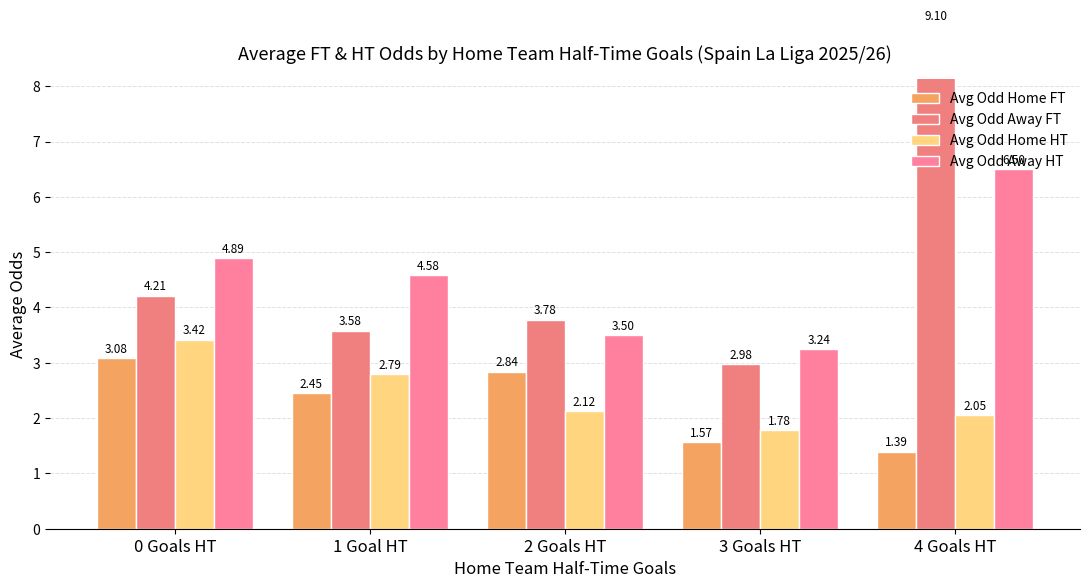

Reading right to left, what are all the values shown in this chart?

Avg Odd Home FT: 4 Goals HT=1.4	3 Goals HT=1.6	2 Goals HT=2.8	1 Goal HT=2.5	0 Goals HT=3.1
Avg Odd Away FT: 4 Goals HT=9.1	3 Goals HT=3.0	2 Goals HT=3.8	1 Goal HT=3.6	0 Goals HT=4.2
Avg Odd Home HT: 4 Goals HT=2.0	3 Goals HT=1.8	2 Goals HT=2.1	1 Goal HT=2.8	0 Goals HT=3.4
Avg Odd Away HT: 4 Goals HT=6.5	3 Goals HT=3.2	2 Goals HT=3.5	1 Goal HT=4.6	0 Goals HT=4.9